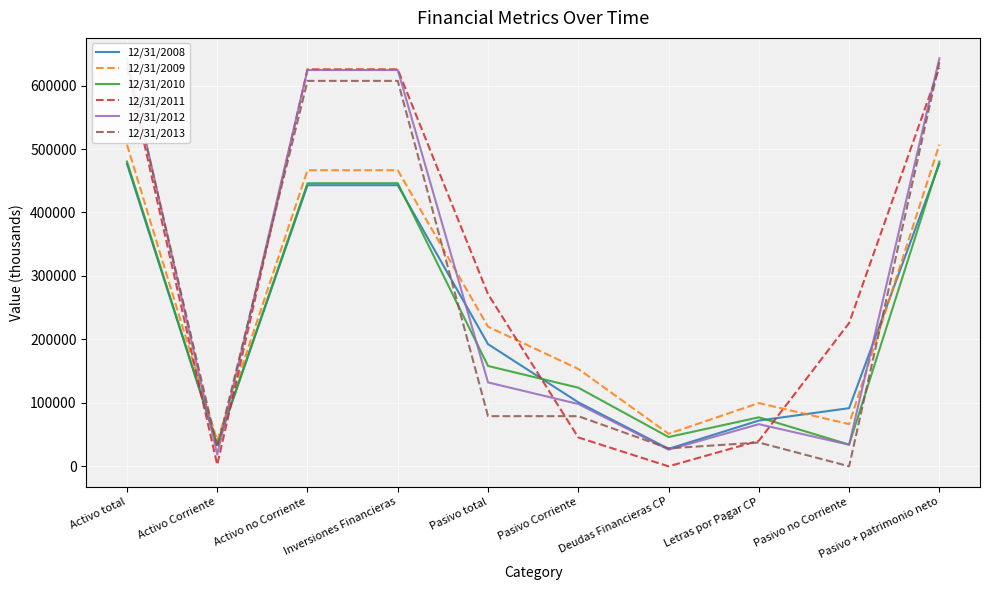

At which category is the sum across all series the highest?

Activo total